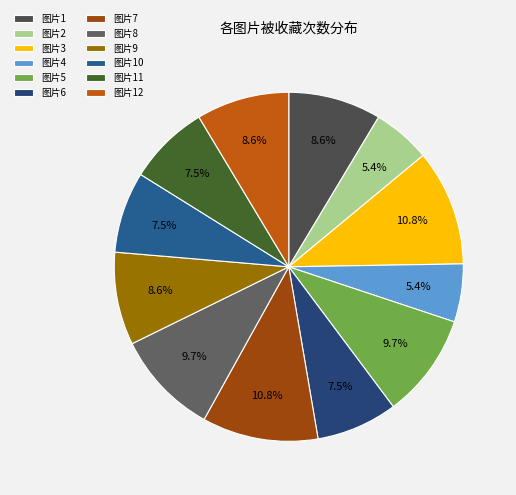

Which slice is the largest?

3